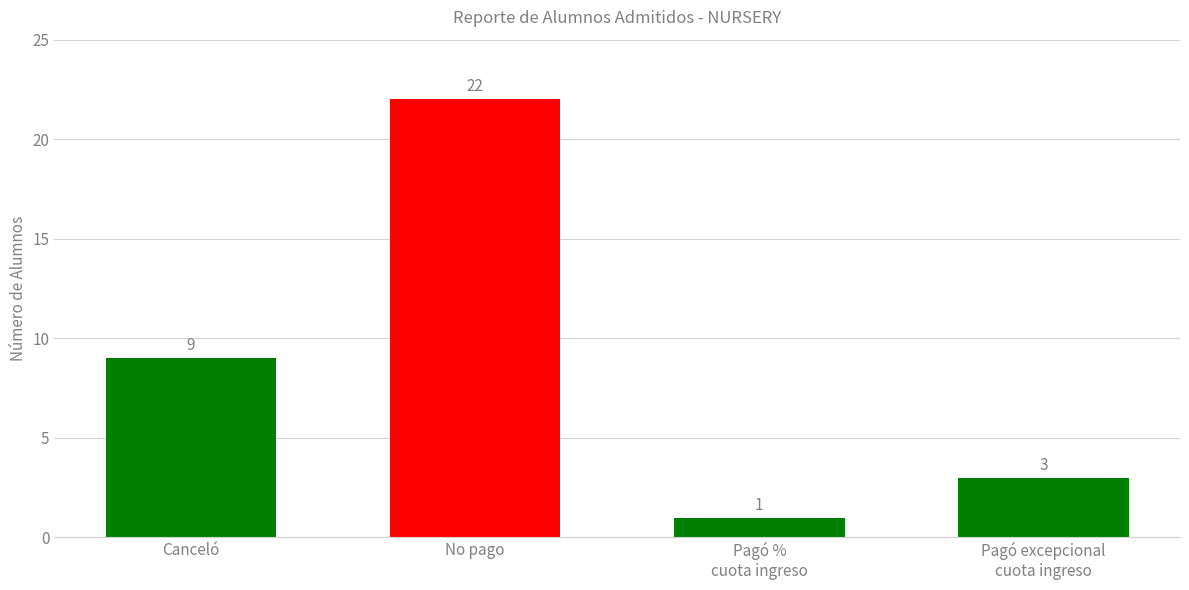

Are the bars grouped side by side (vs. stacked)?

No